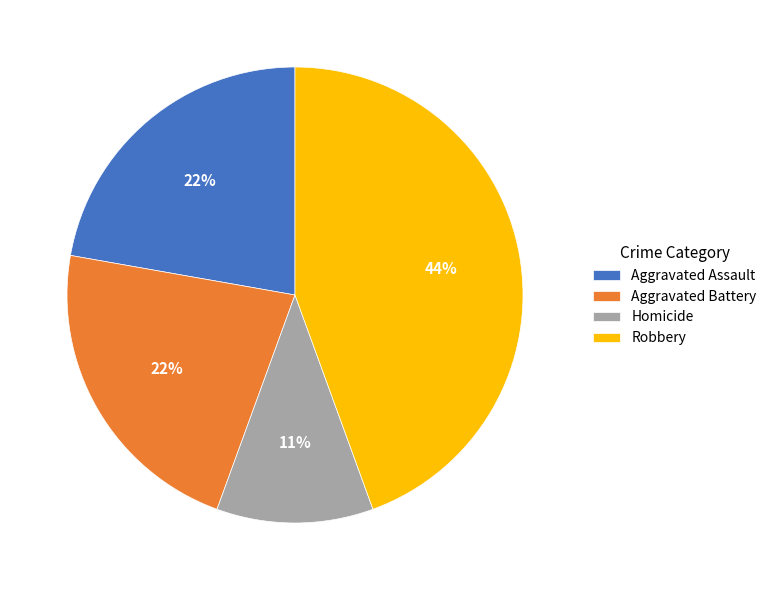

Does Homicide account for over 50% of the chart?

No